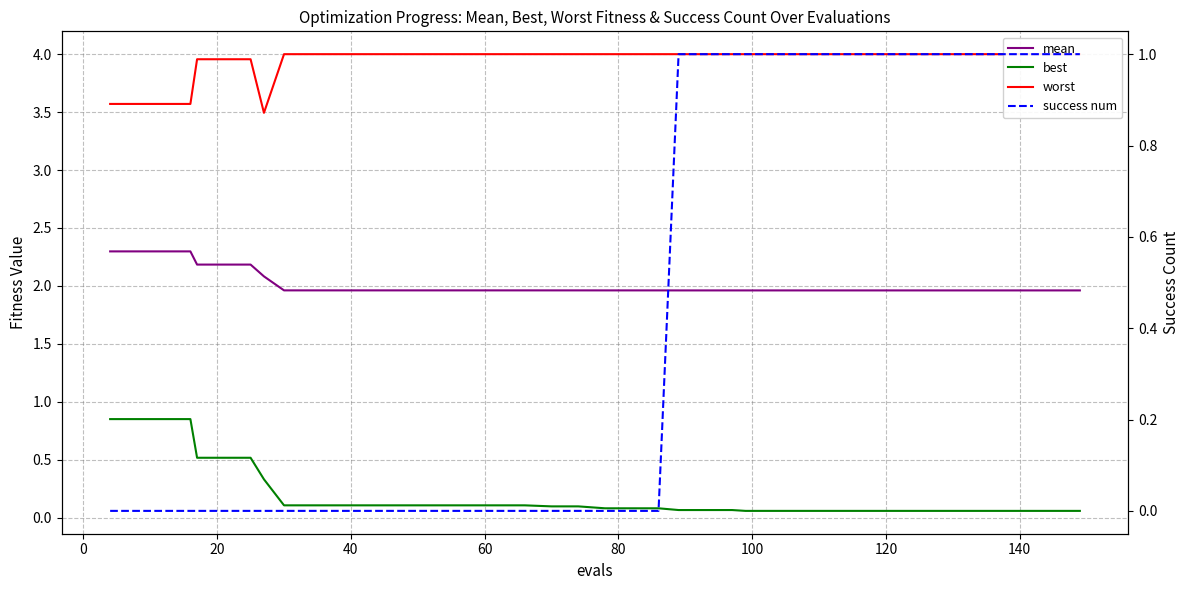

Rank the series by their maximum value, from highest to lowest.

worst, mean, success num, best